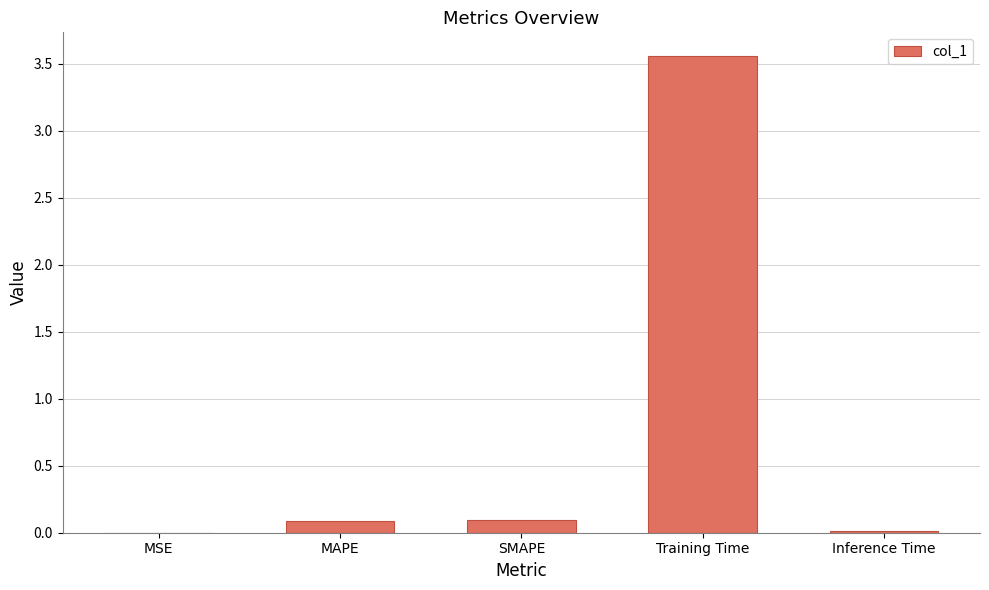

What is the sum of all values?

3.8